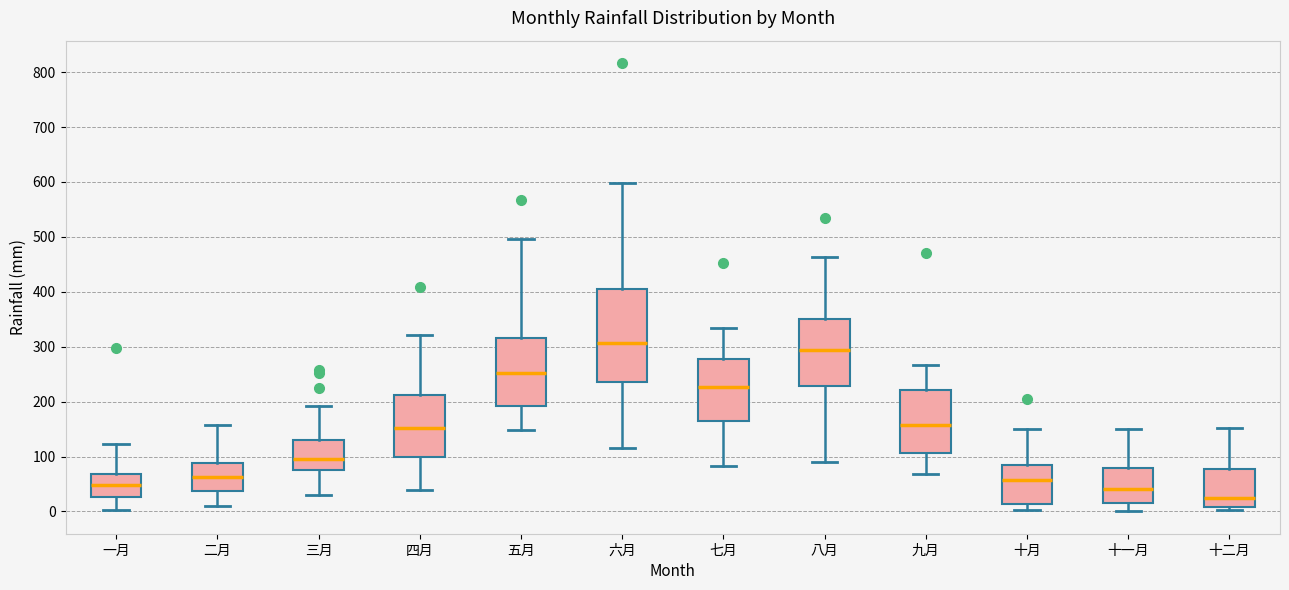

Which box is the tallest, from its lower edge to its upper edge?

六月